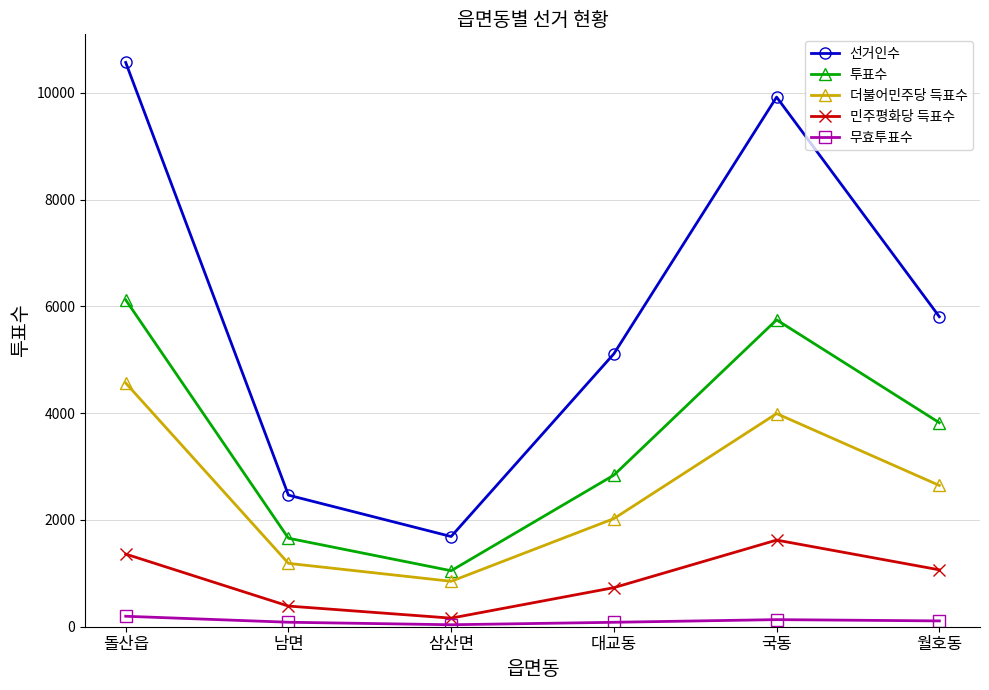

What is the smallest value displayed?

37